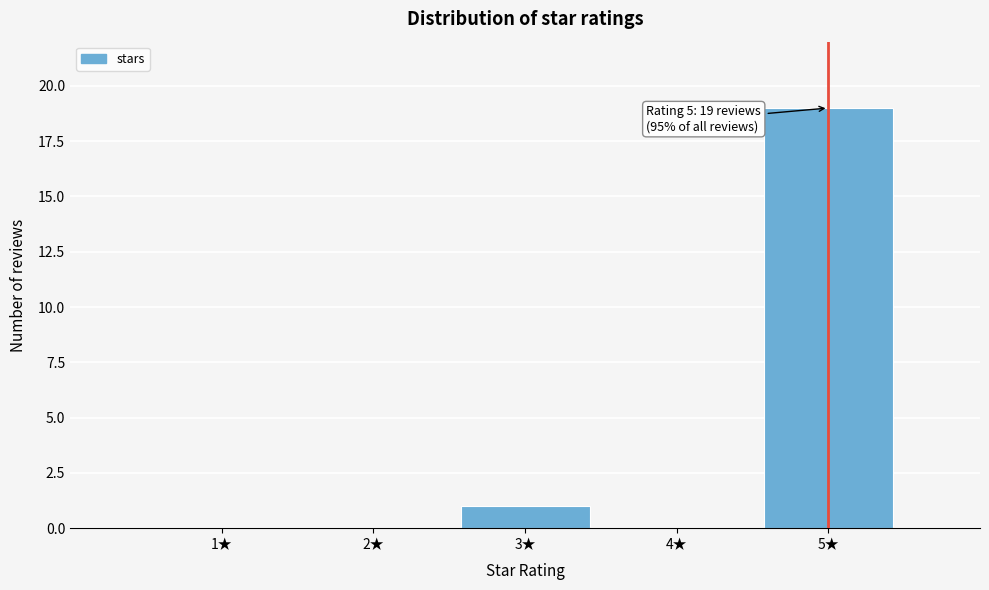

Reading right to left, extract all data points from this chart.

5★=19	4★=0	3★=1	2★=0	1★=0